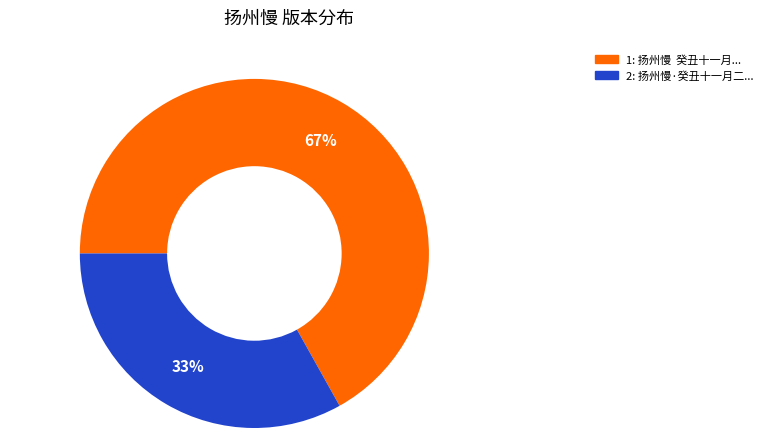

Is there a majority slice in this chart?

Yes